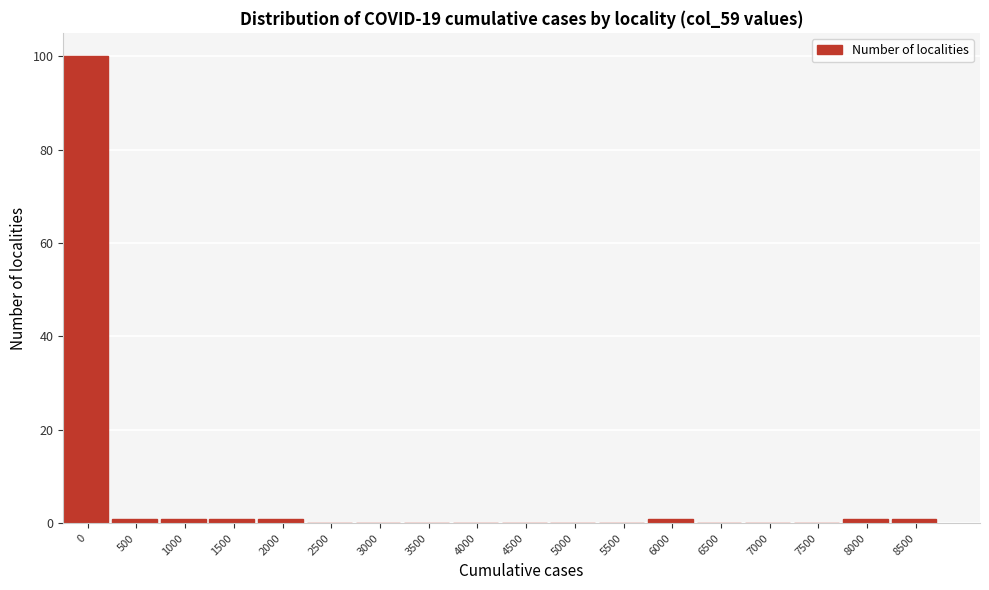

Reading right to left, extract all data points from this chart.

8500=1	8000=1	7500=0	7000=0	6500=0	6000=1	5500=0	5000=0	4500=0	4000=0	3500=0	3000=0	2500=0	2000=1	1500=1	1000=1	500=1	0=100